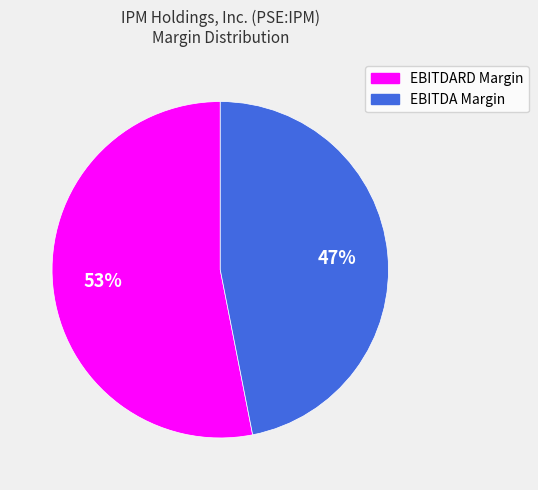

True or false: EBITDA Margin accounts for 57% of the total.

False